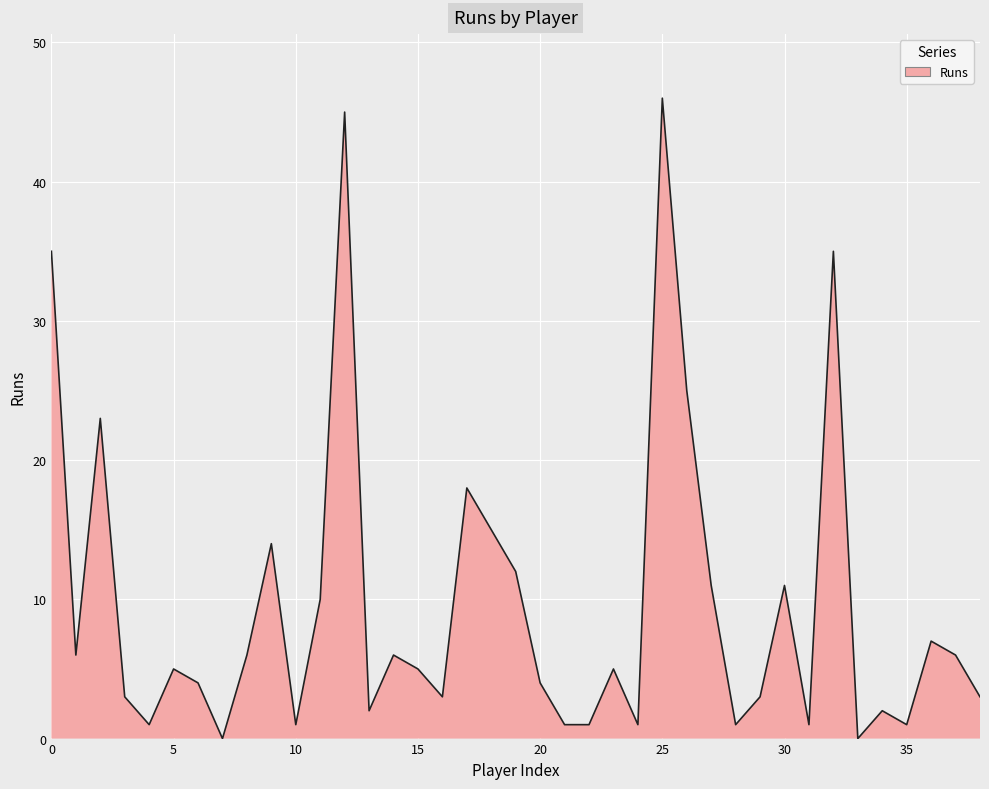

How many distinct data groups are displayed?

1